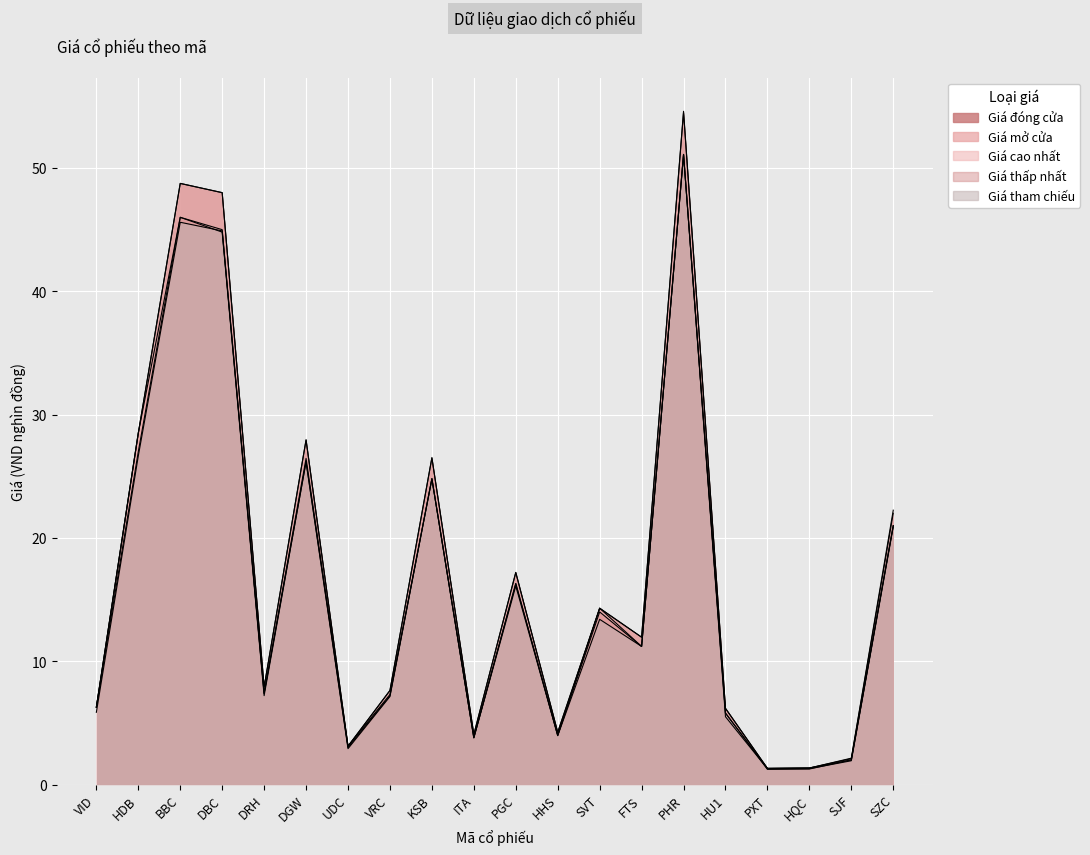

Where is the first local maximum for Giá tham chiếu?

BBC